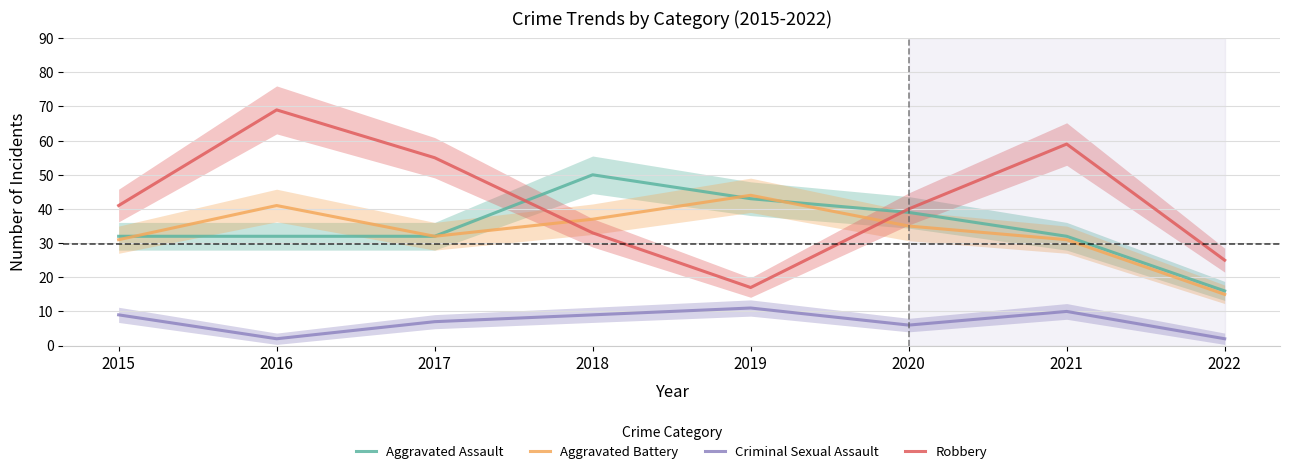

What is the sum of the Criminal Sexual Assault values at 2022 and 2015?

11